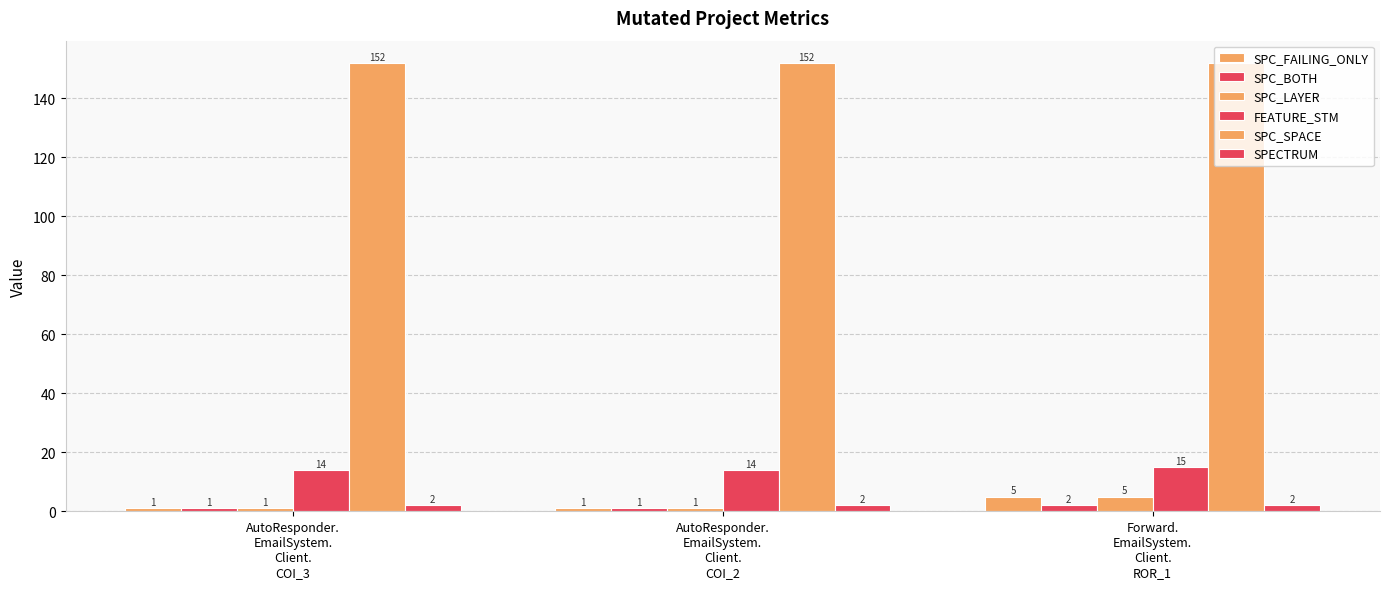

How many groups of bars are there?

3